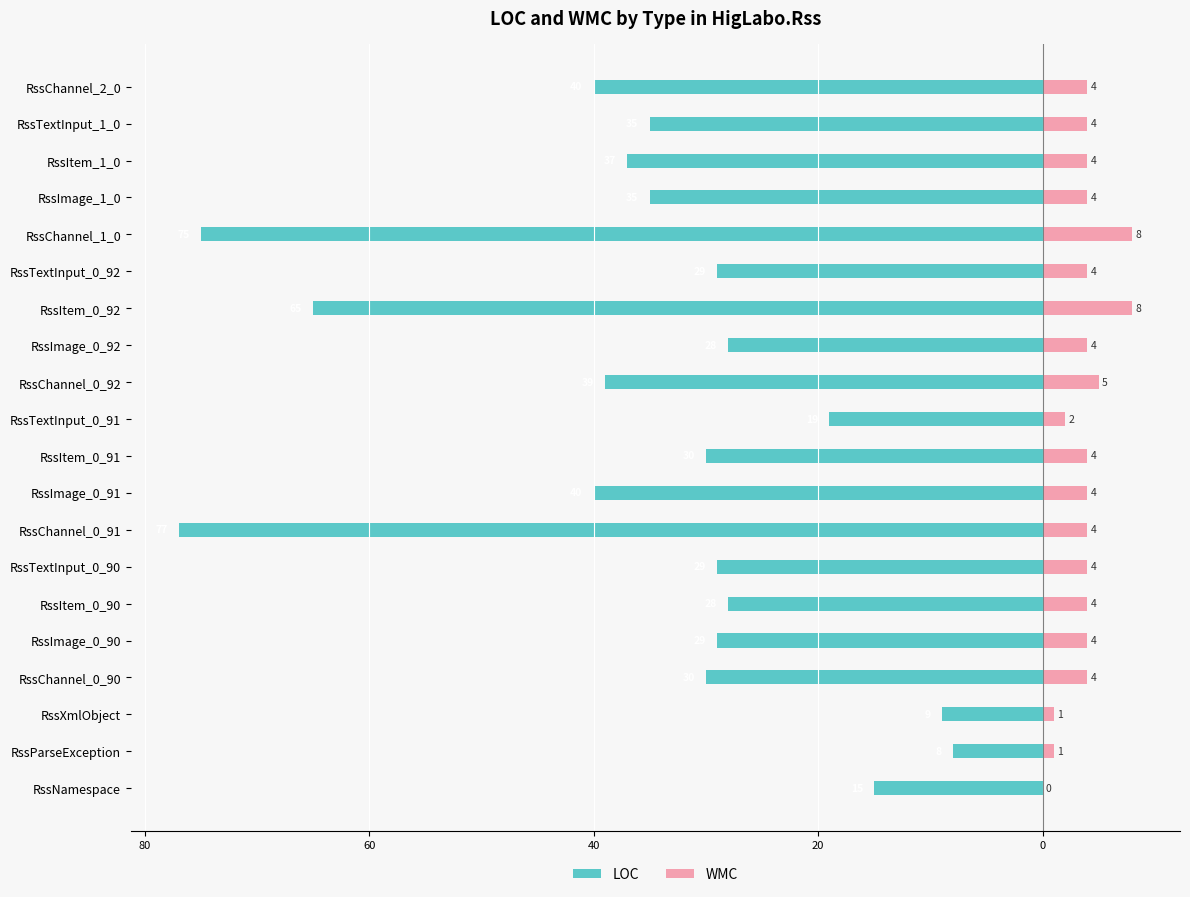

Which has a higher value, RssItem_0_90 or RssParseException?

RssParseException